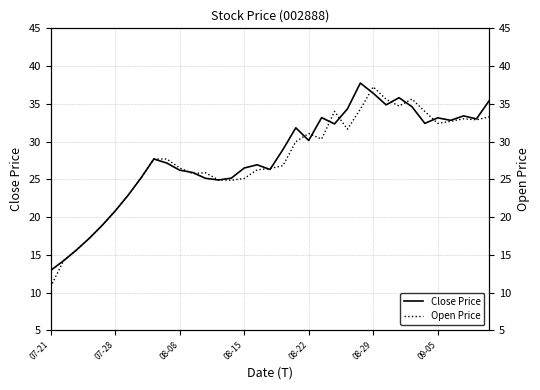

What is the maximum value for Close Price?

37.8